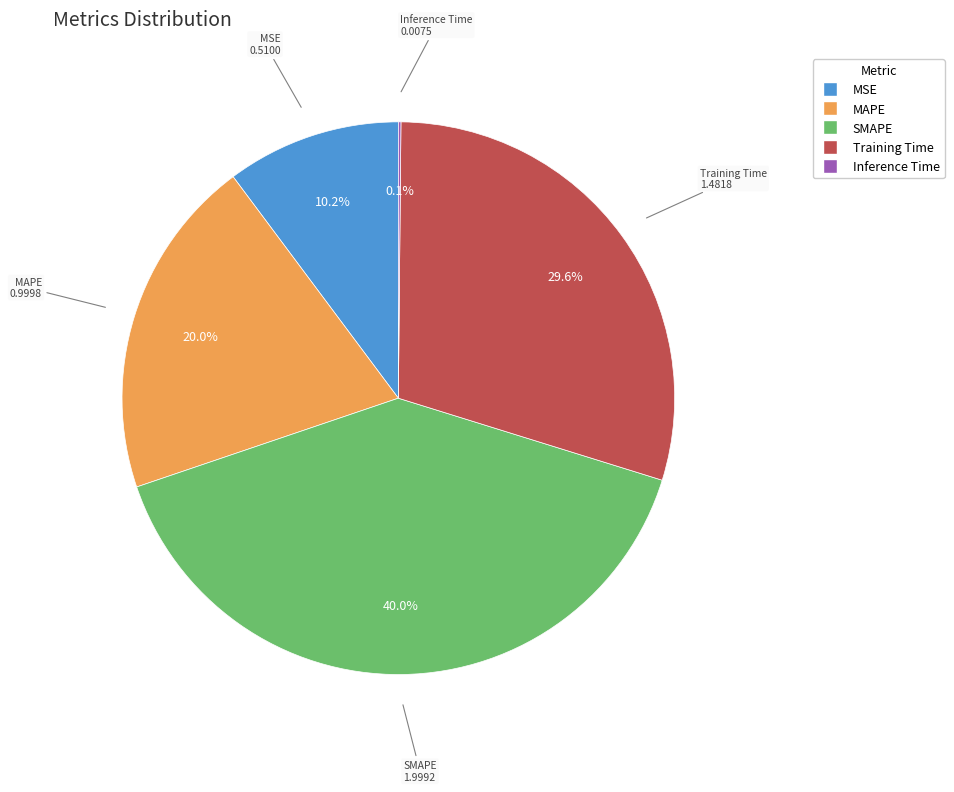

Does Training Time represent more than half of the total?

No